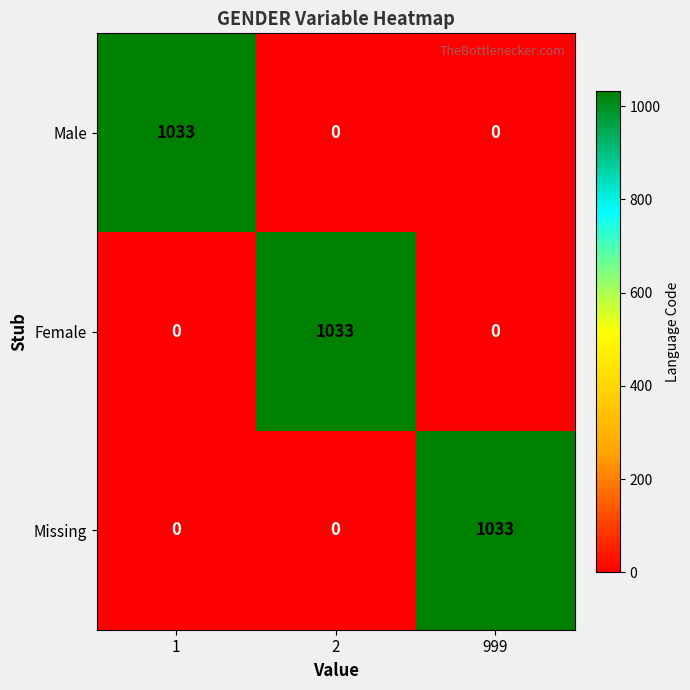

What is the spread (max minus min) of values at 999?

1033